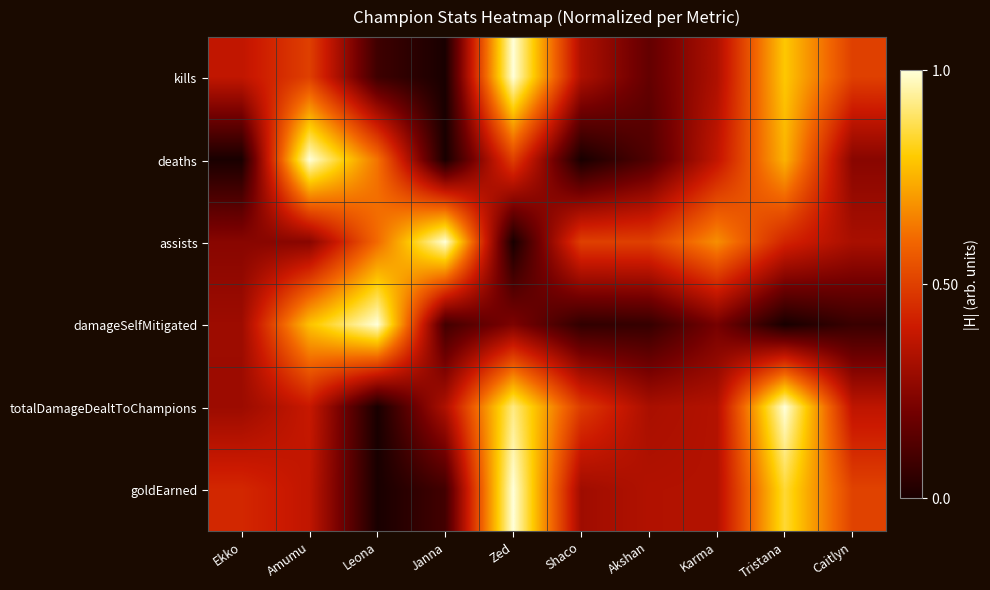

What is the total value across all series at Leona?

2.3